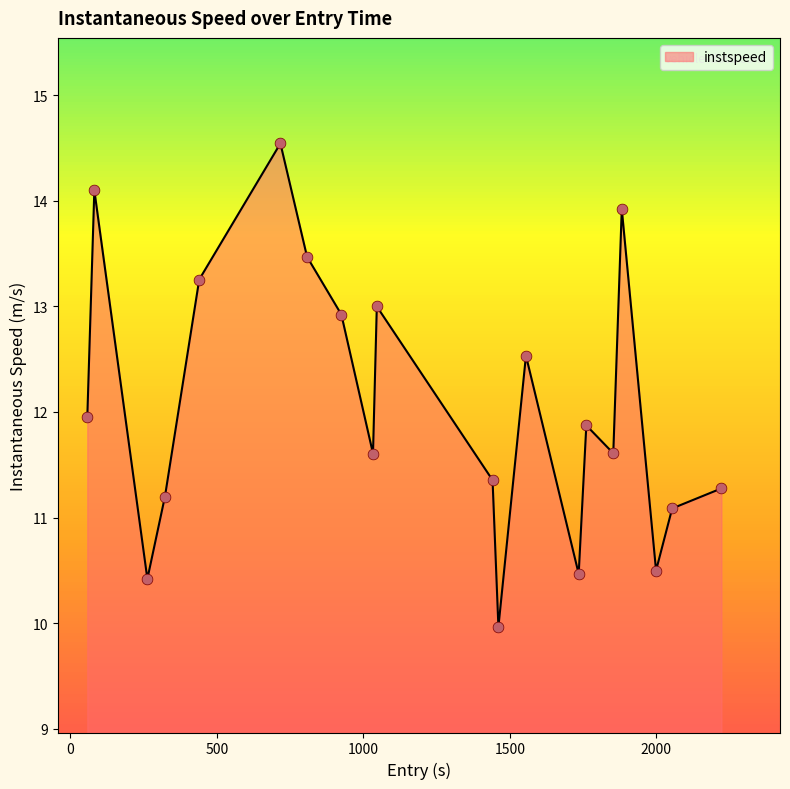

What is the difference between the maximum and minimum values?

4.6